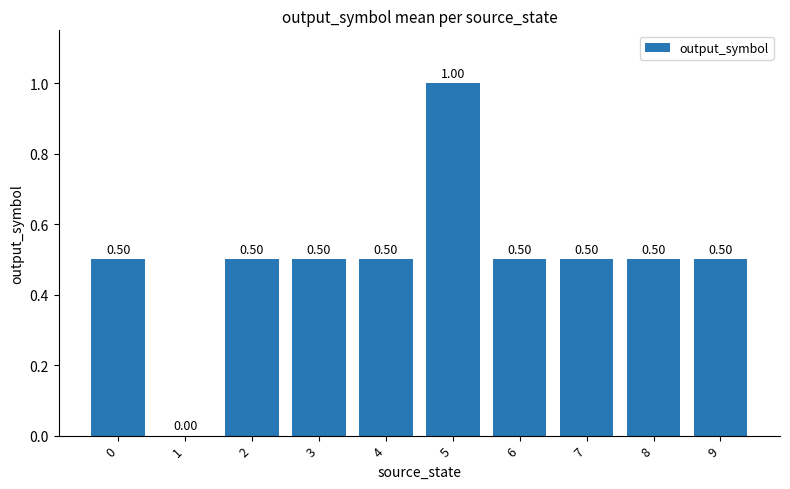

Count the values in the range 0 to 1.

10